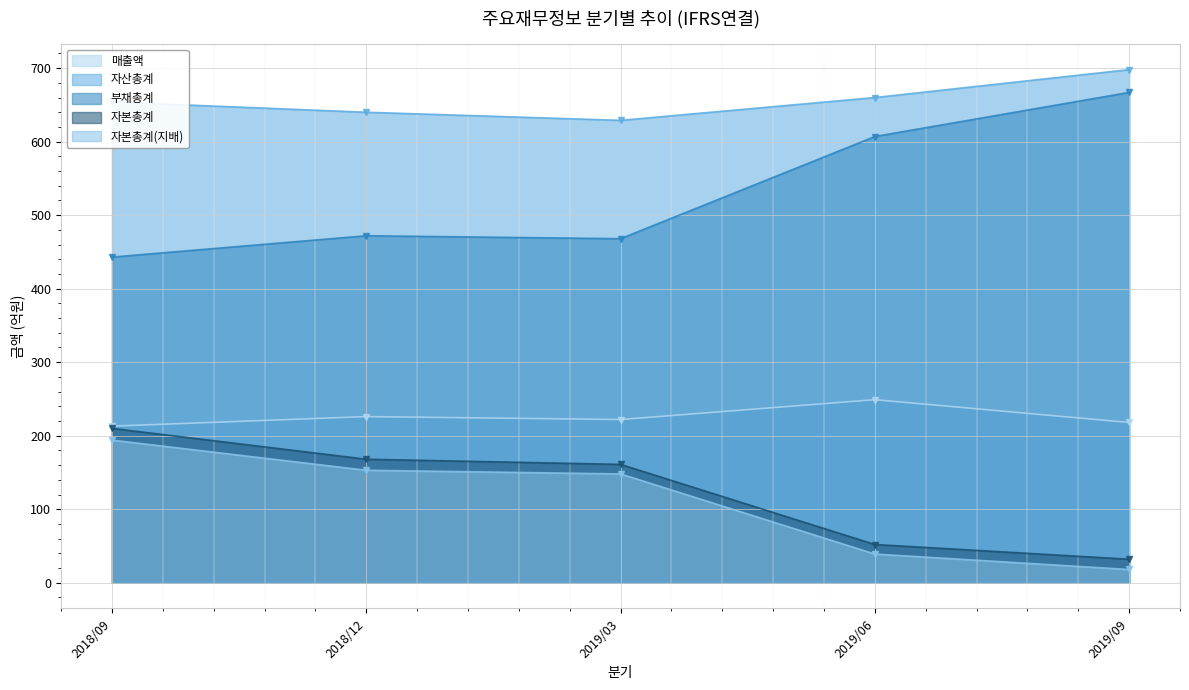

Between 2018/12 and 2019/03, which series saw the biggest shift?

자산총계